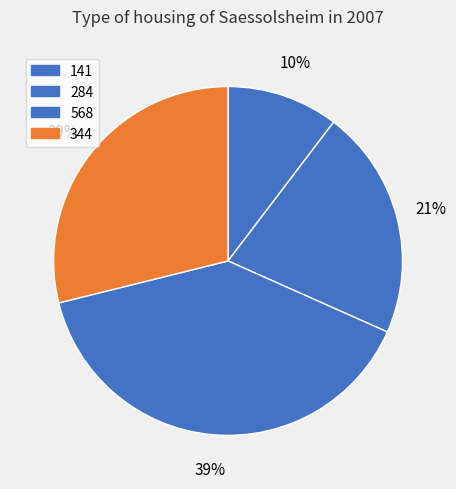

What is the largest slice in the pie chart?

568